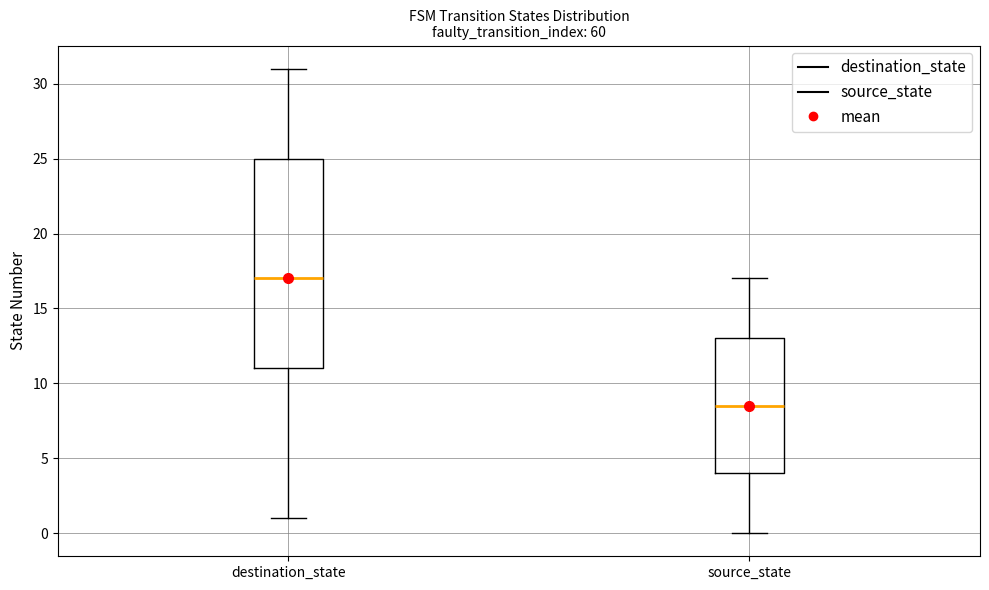

Reading left to right, read every box against the y-axis: the position of its median line, the range the box covers, and the ends of its whiskers. The values are not printed on the chart, so give them approximately, as read against the axis.

destination_state: median 17.0, box 11.0 to 25.0, whiskers 1.0 to 31.0
source_state: median 8.5, box 4.0 to 13.0, whiskers 0.0 to 17.0